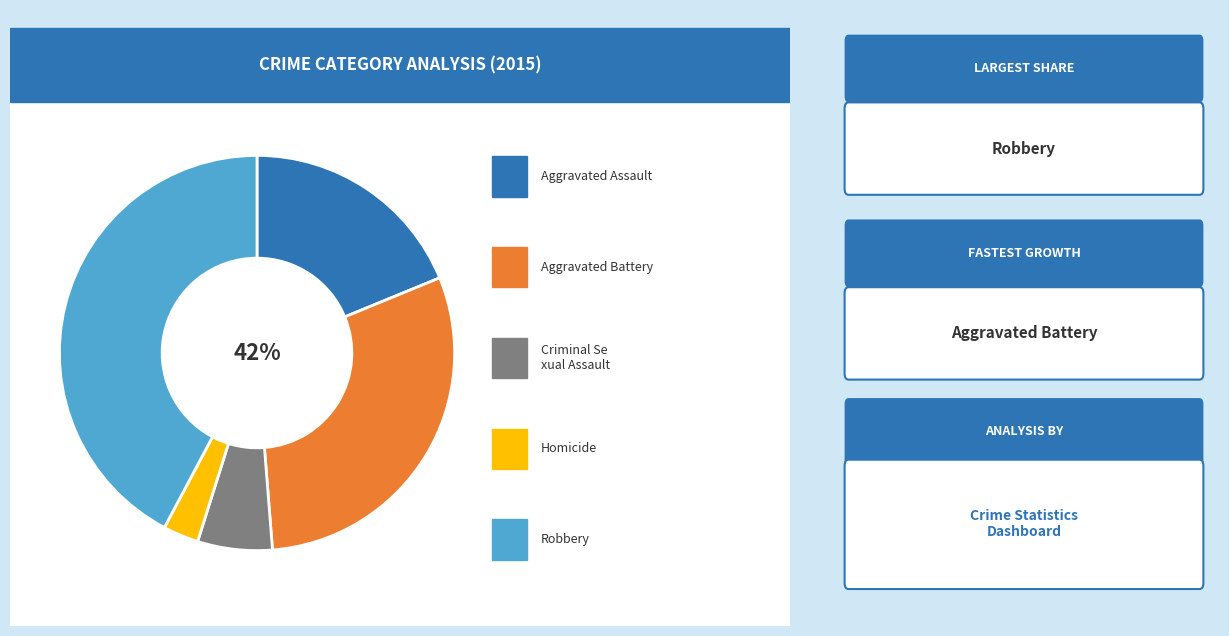

Approximately how many times larger is the value at Criminal Sexual Assault compared to Aggravated Assault?

0.3